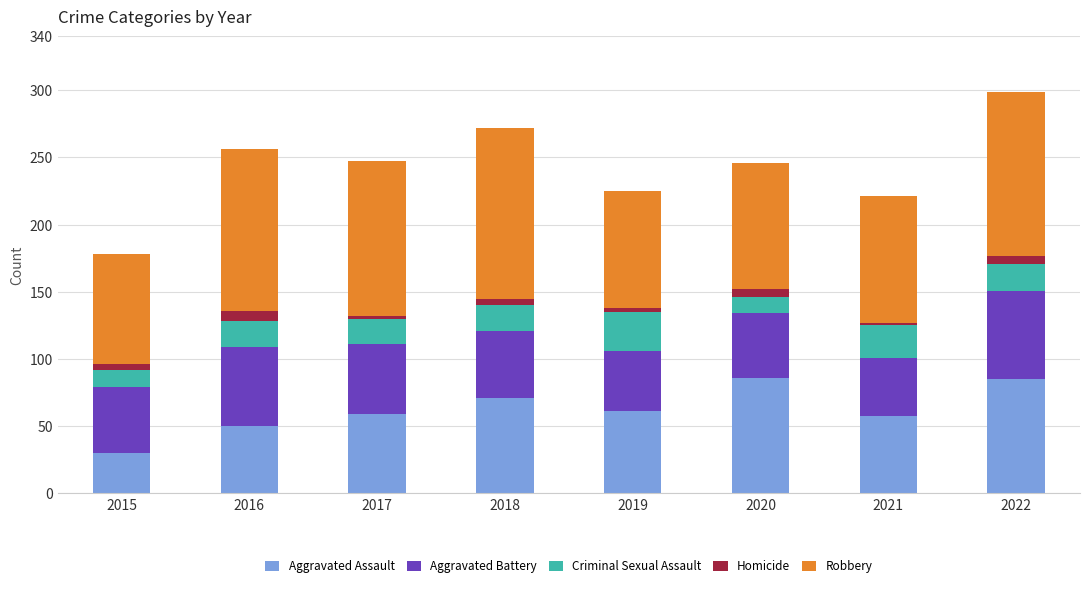

What are all the series names shown in the legend?

Aggravated Assault, Aggravated Battery, Criminal Sexual Assault, Homicide, Robbery